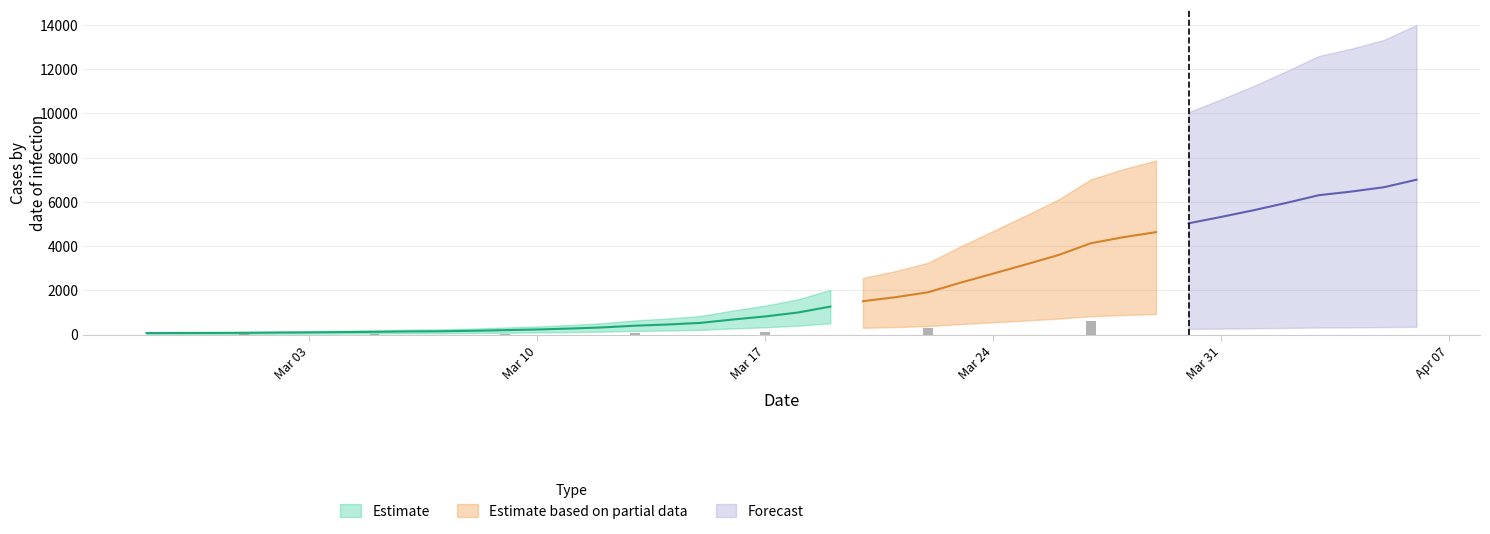

Is it true that the value at 2020-03-13 is 574?

False